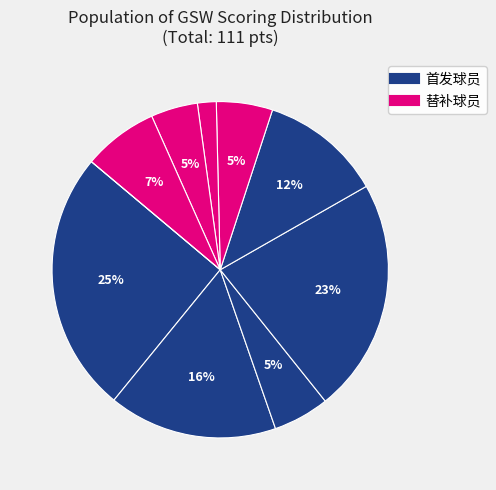

How many slices are in this pie chart?

10